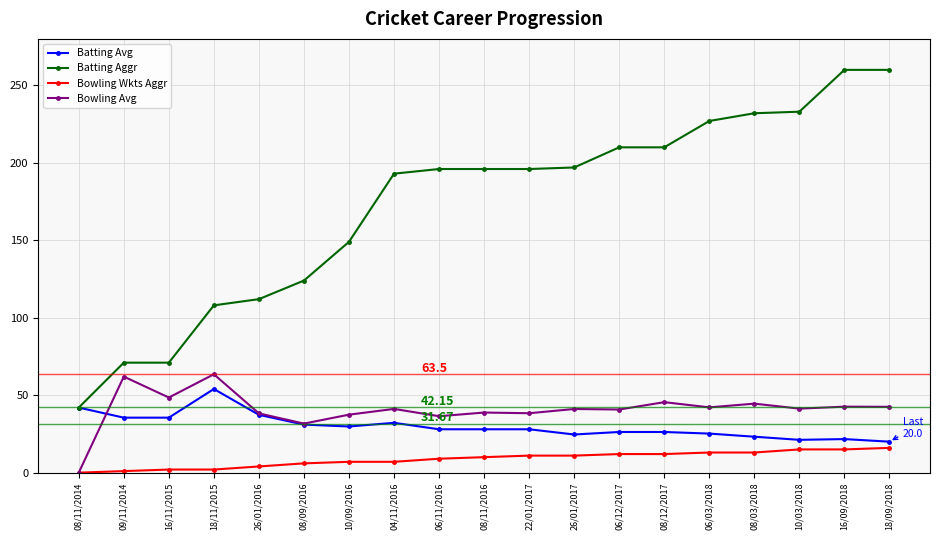

What is the total value across all series at 06/03/2018?

307.4